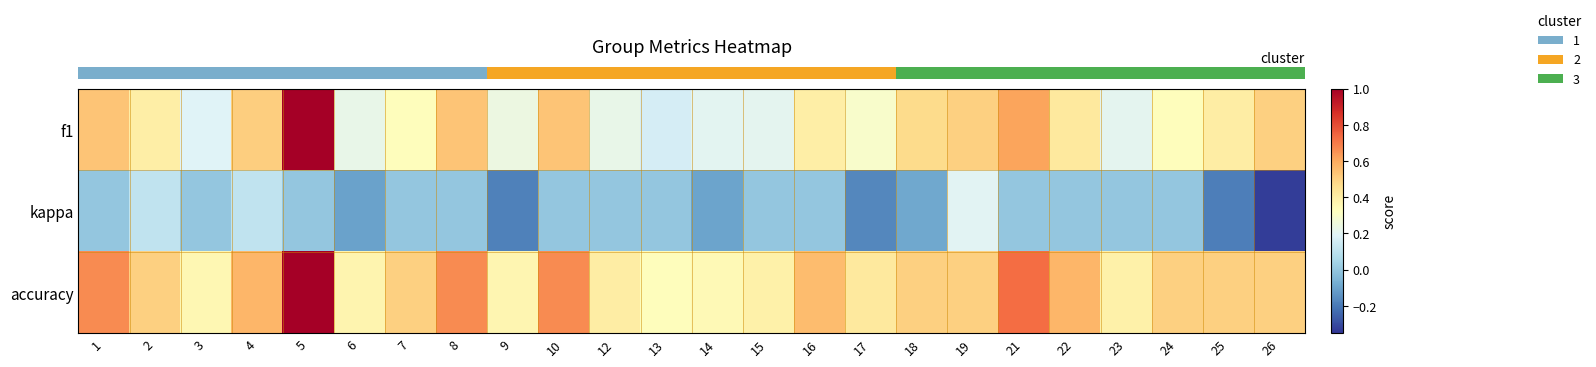

At which category does the chart reach its peak across all series?

5